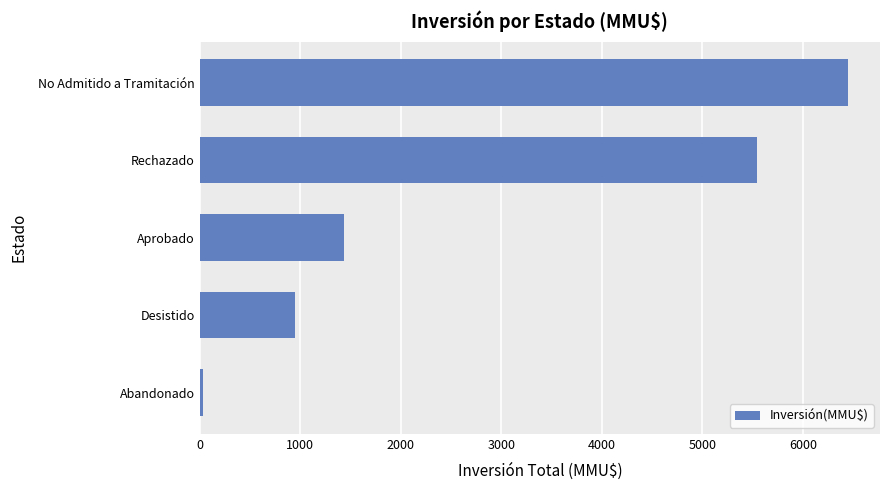

Which has a higher value, Desistido or Rechazado?

Rechazado